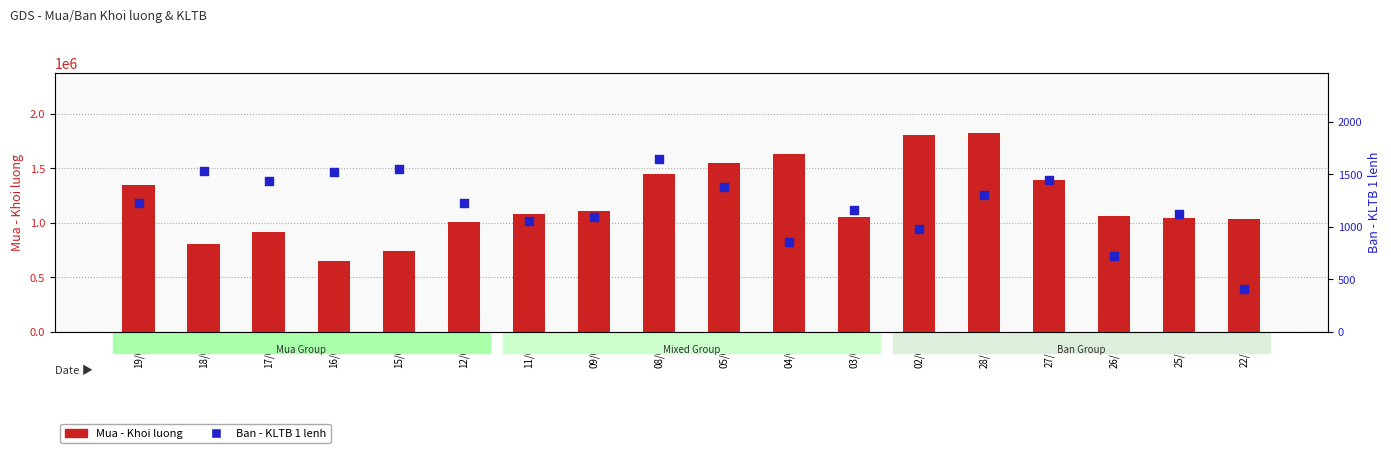

What is the total value across all series at 22/12?

1031406